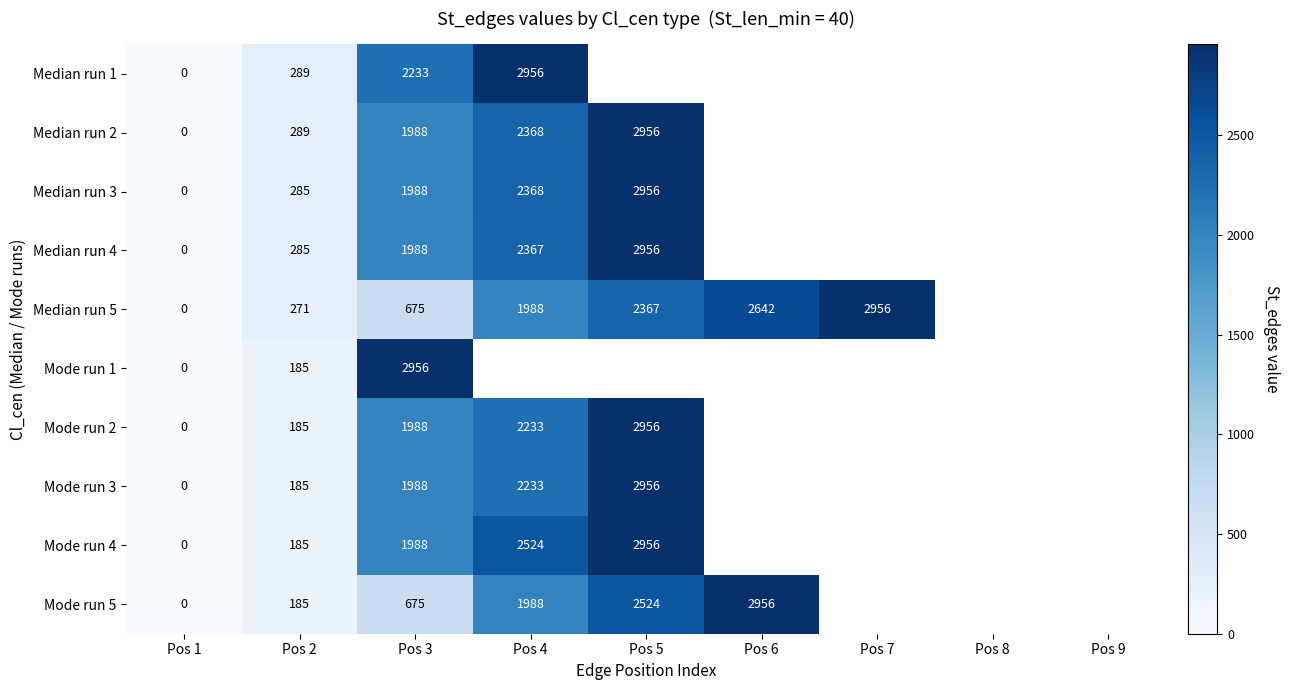

At how many categories does at least one series exceed 2846?

5